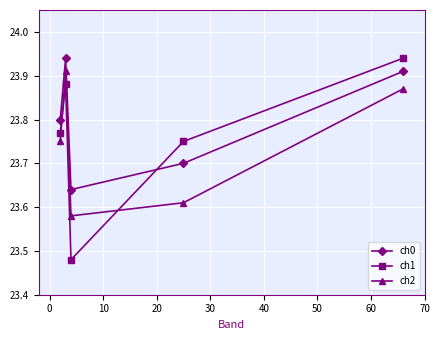

True or false: ch0 has more than 0 interior local peaks.

True